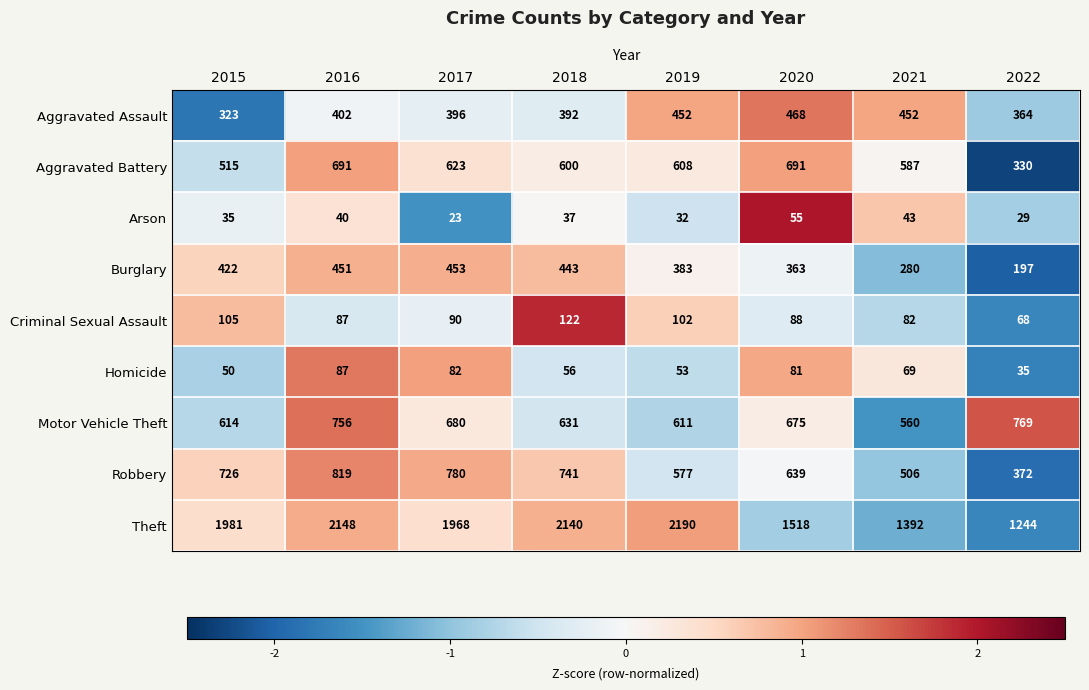

What is the lowest value of the Homicide series?

35